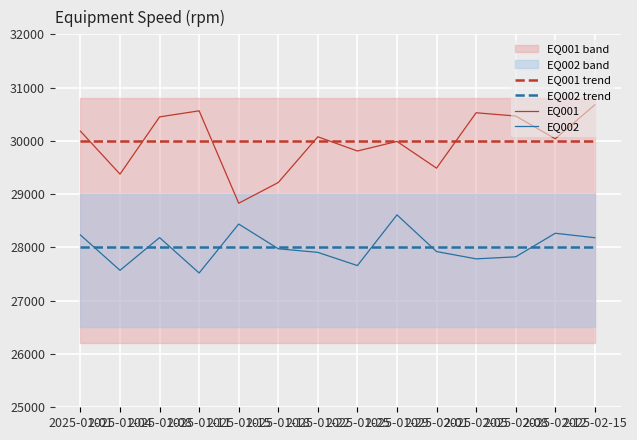

What position from the left is 2025-01-15?

5